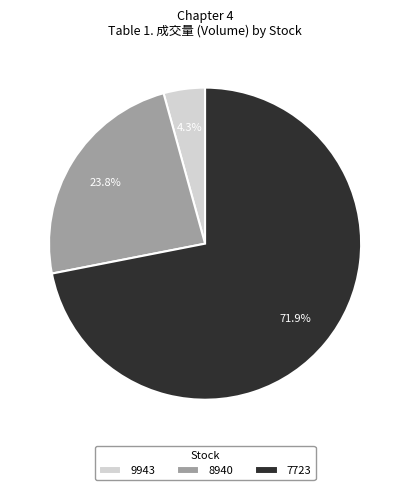

How much of the chart is everything except 7723?

28.1%